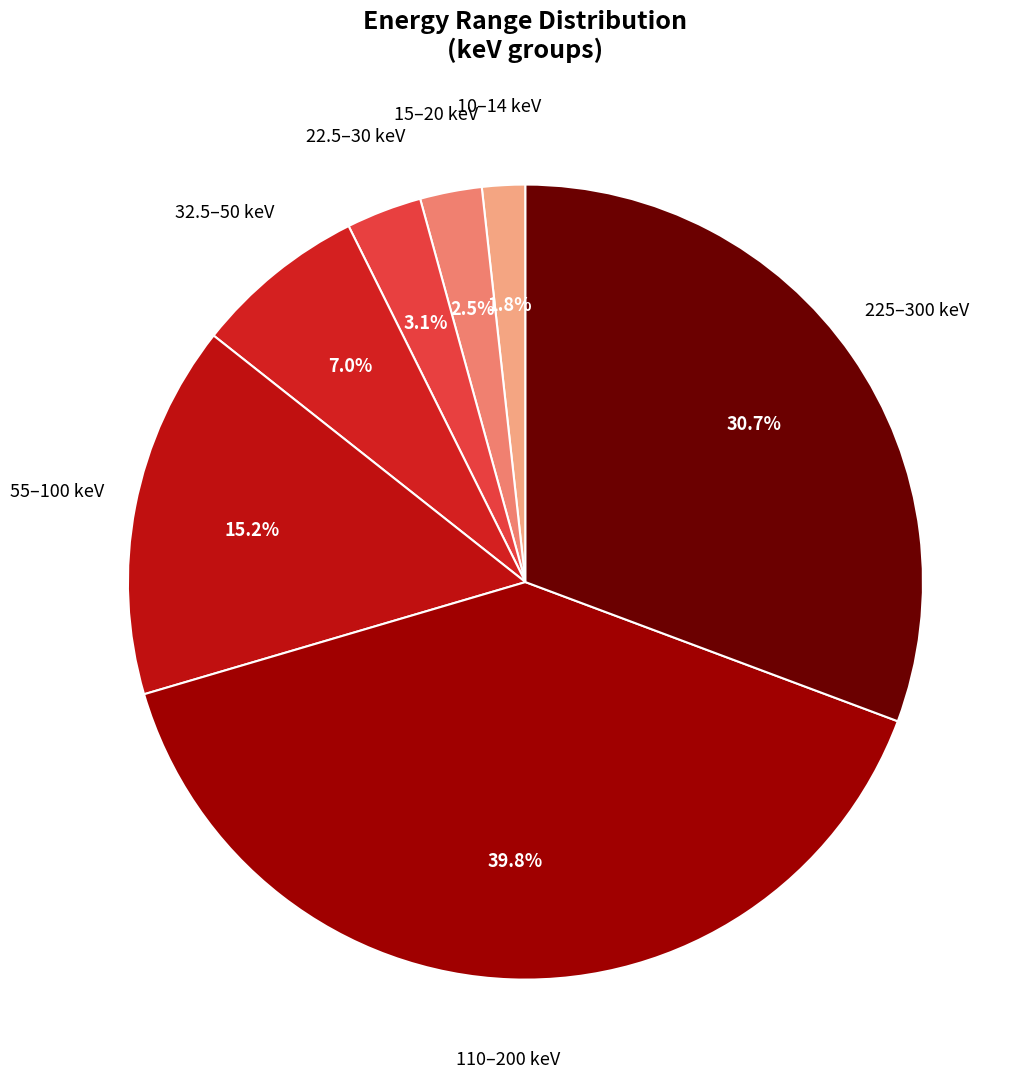

Combined, what portion of the pie is 10–14 keV and 55–100 keV?

17.0%